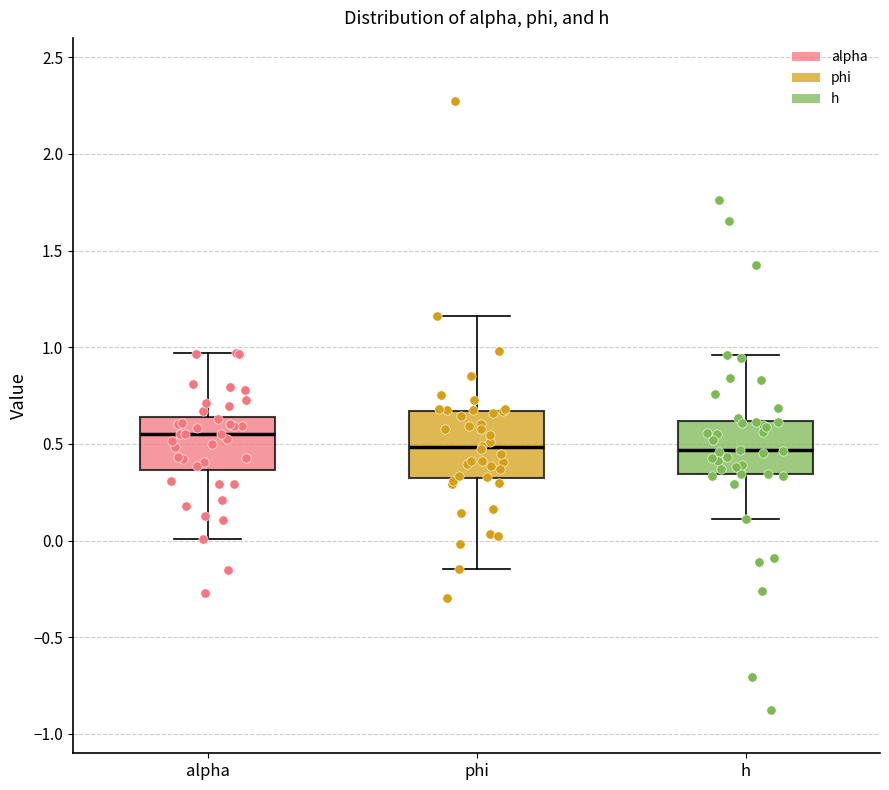

Reading left to right, read every box against the y-axis: the position of its median line, the range the box covers, and the ends of its whiskers. The values are not printed on the chart, so give them approximately, as read against the axis.

alpha: median 0.55, box 0.35 to 0.65, whiskers 0.00 to 0.95
phi: median 0.50, box 0.30 to 0.65, whiskers -0.15 to 1.15
h: median 0.45, box 0.35 to 0.60, whiskers 0.10 to 0.95